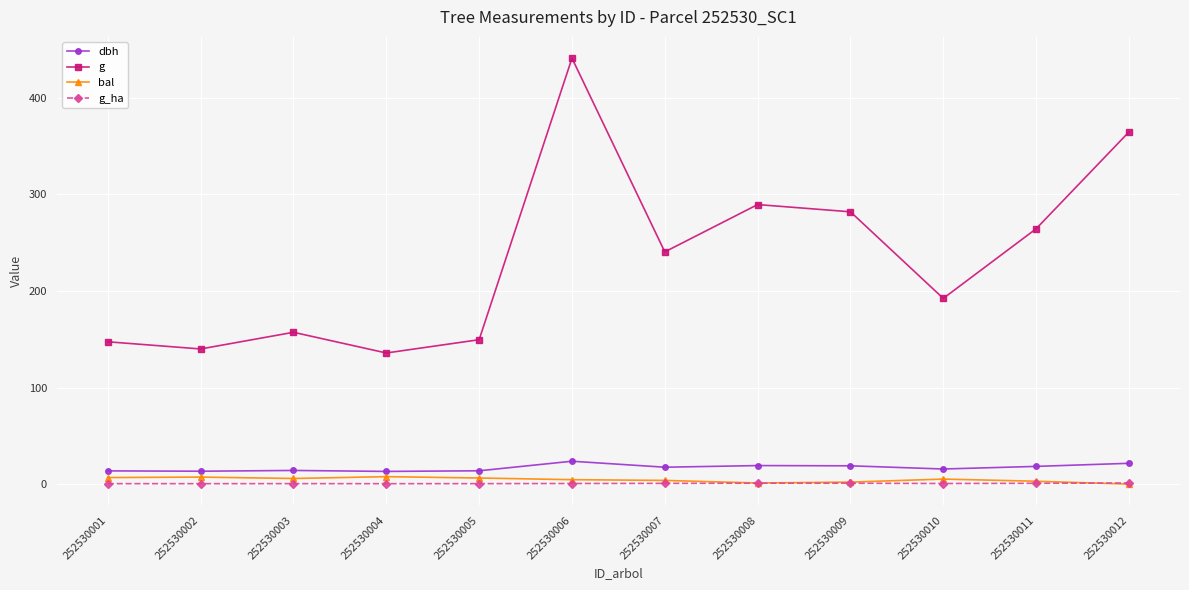

What is the difference between the dbh values at 252530006 and 252530008?

4.5